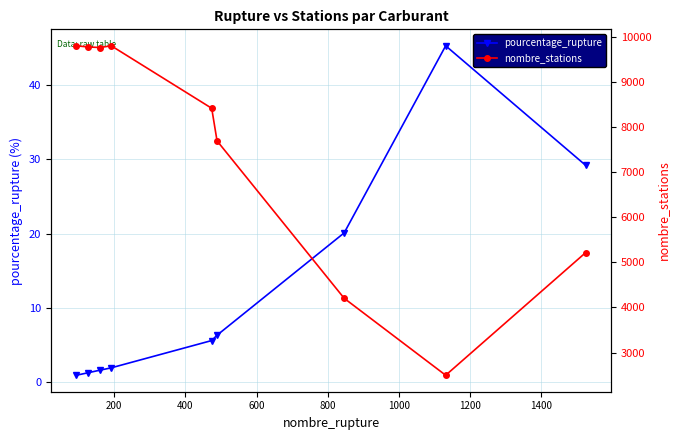

True or false: pourcentage_rupture has more than 0 points higher than both neighbors.

True